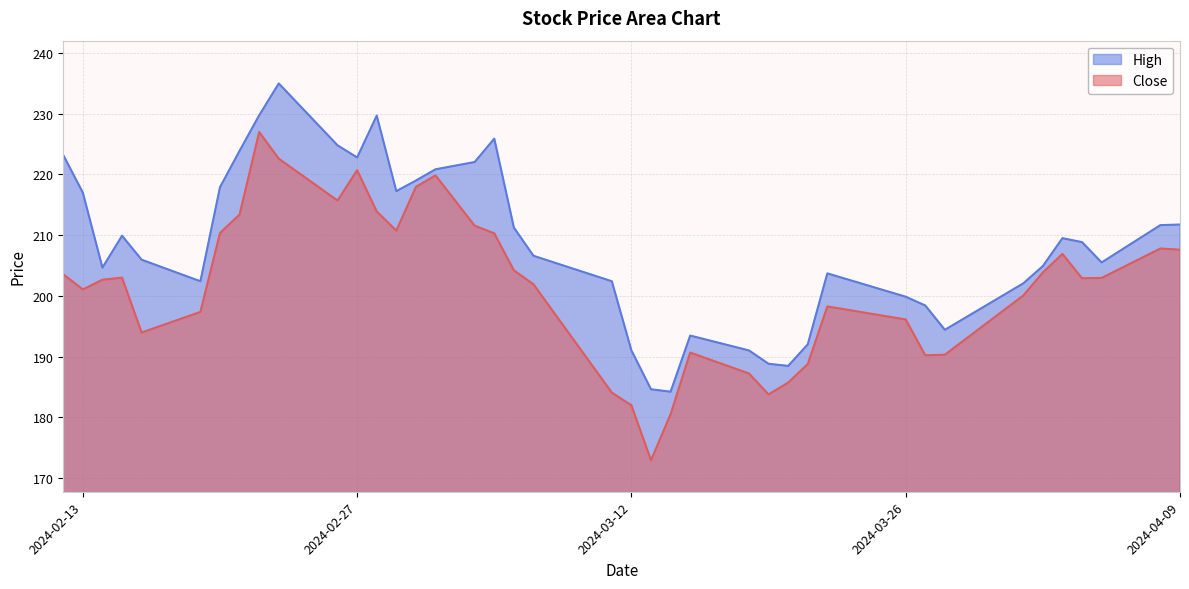

How many lines are shown in the chart?

2